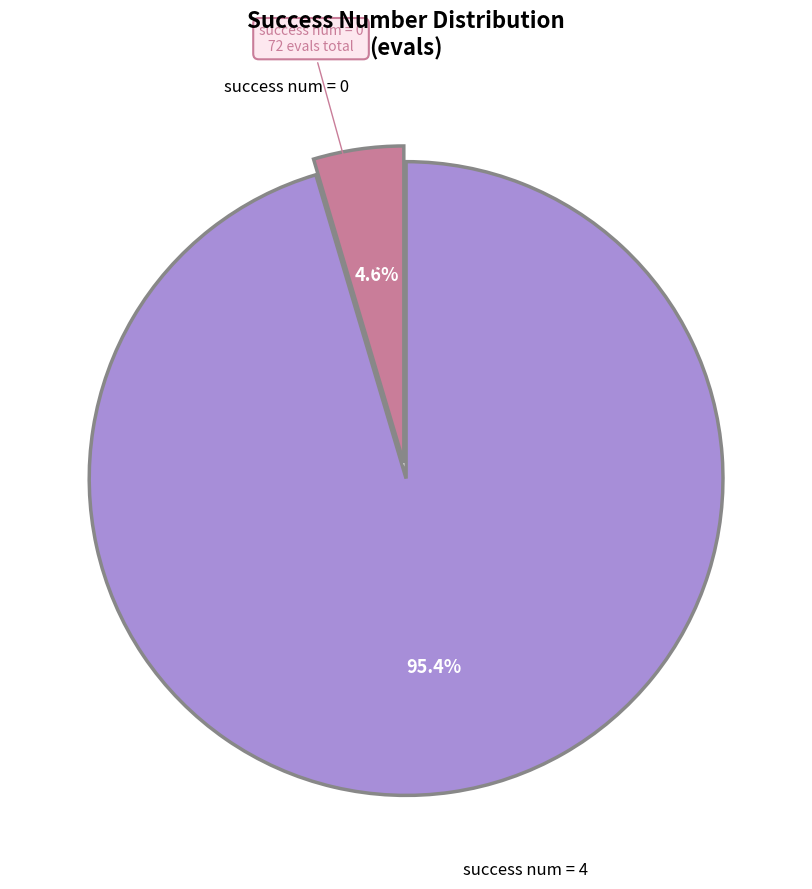

Between success num = 0 and success num = 4, which is larger?

success num = 4